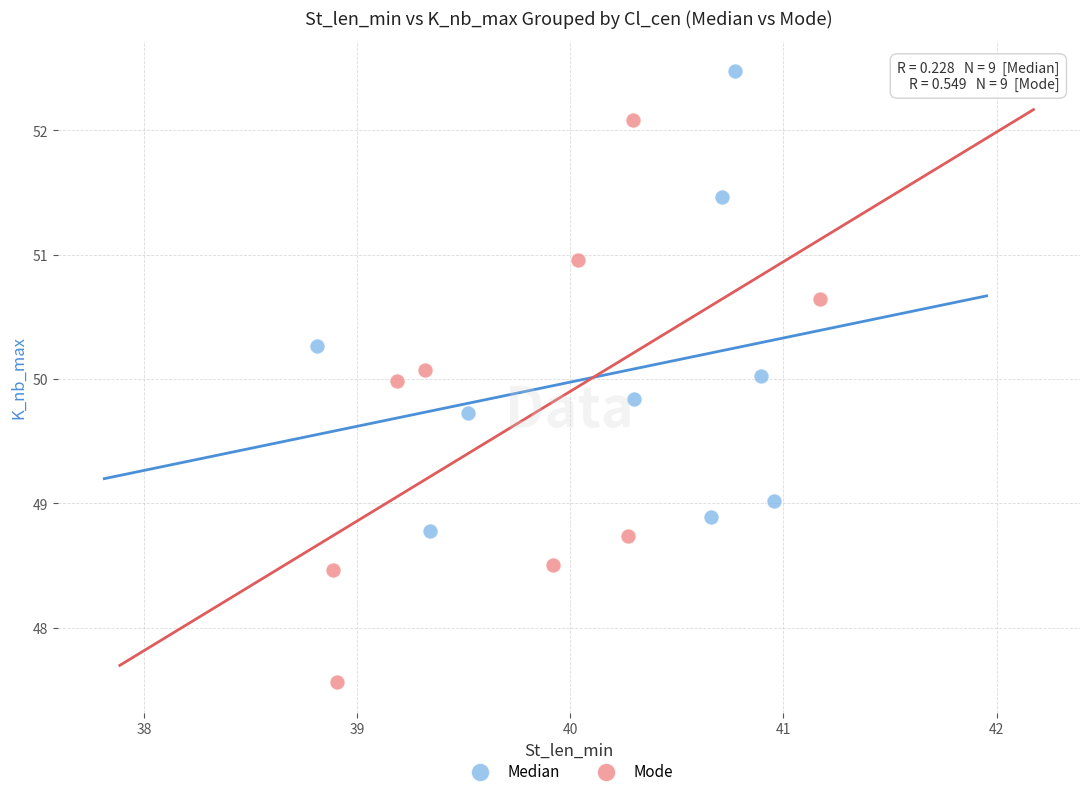

Which series contains the highest Y value?

Median